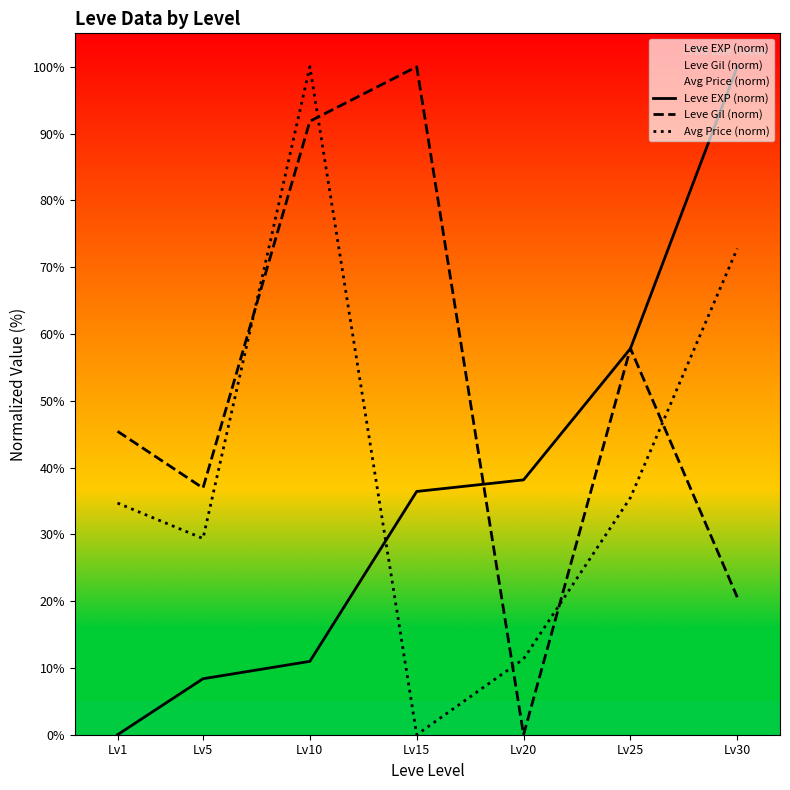

At which category is the sum across all series the highest?

Lv10